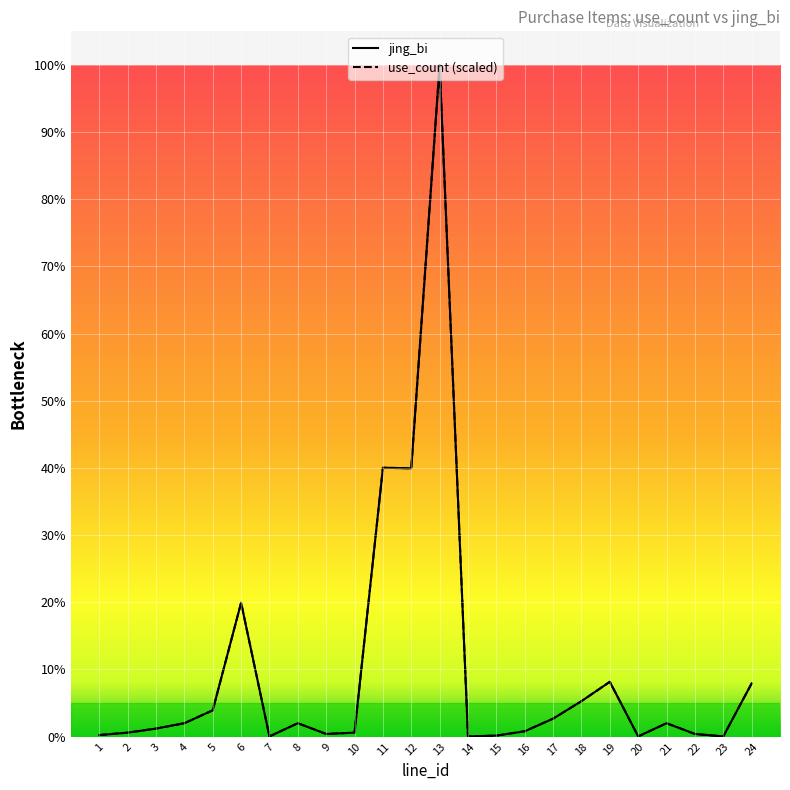

At how many categories does at least one series exceed 91199042?

3